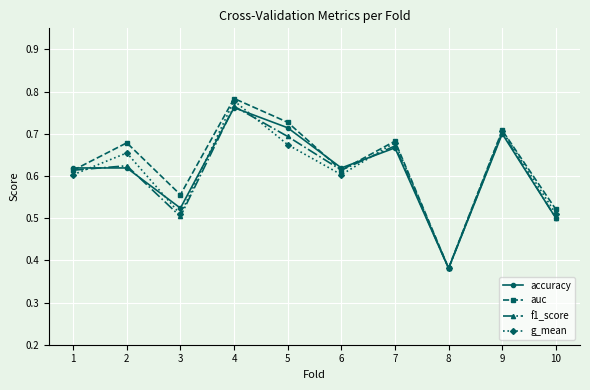

What is the difference between the highest and lowest values at 5?

0.1